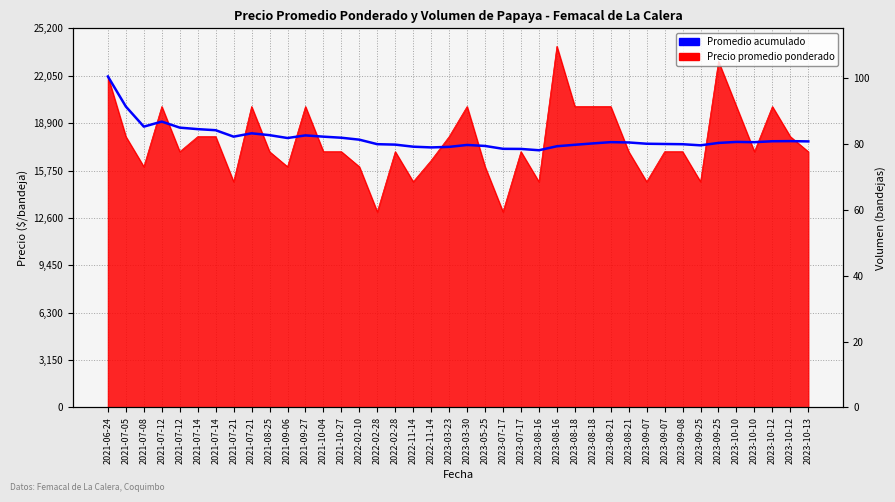

Does the chart display data point markers on the line(s)?

No